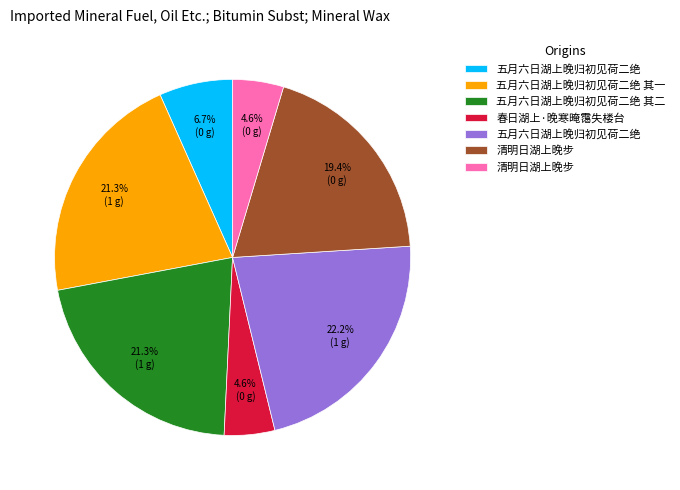

Is there a majority slice in this chart?

No